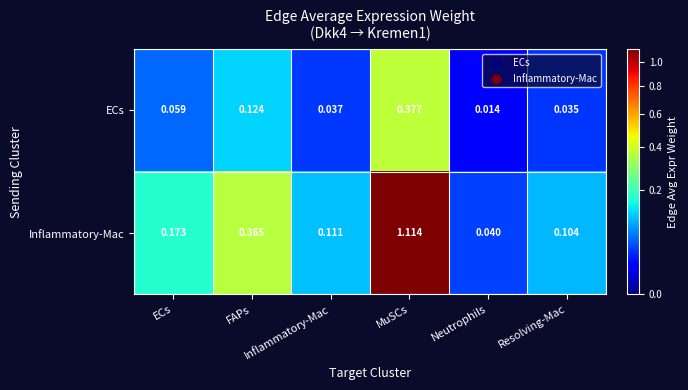

Which has a higher value, Neutrophils or Inflammatory-Mac?

Inflammatory-Mac